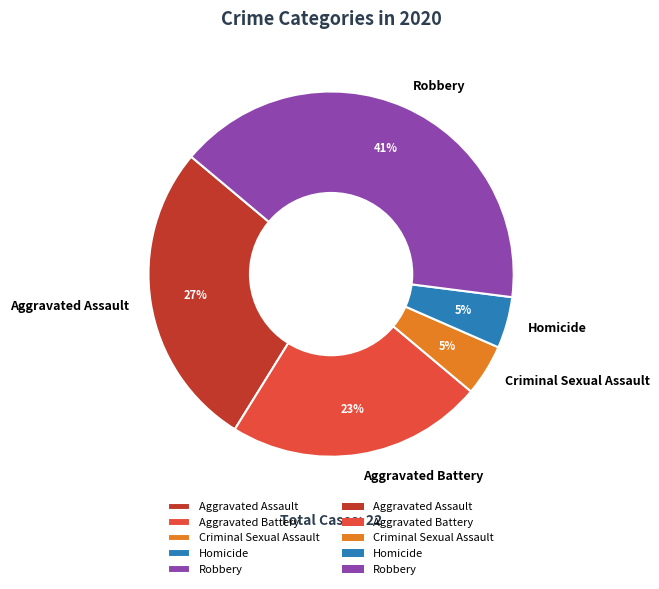

How many slices are in this pie chart?

5